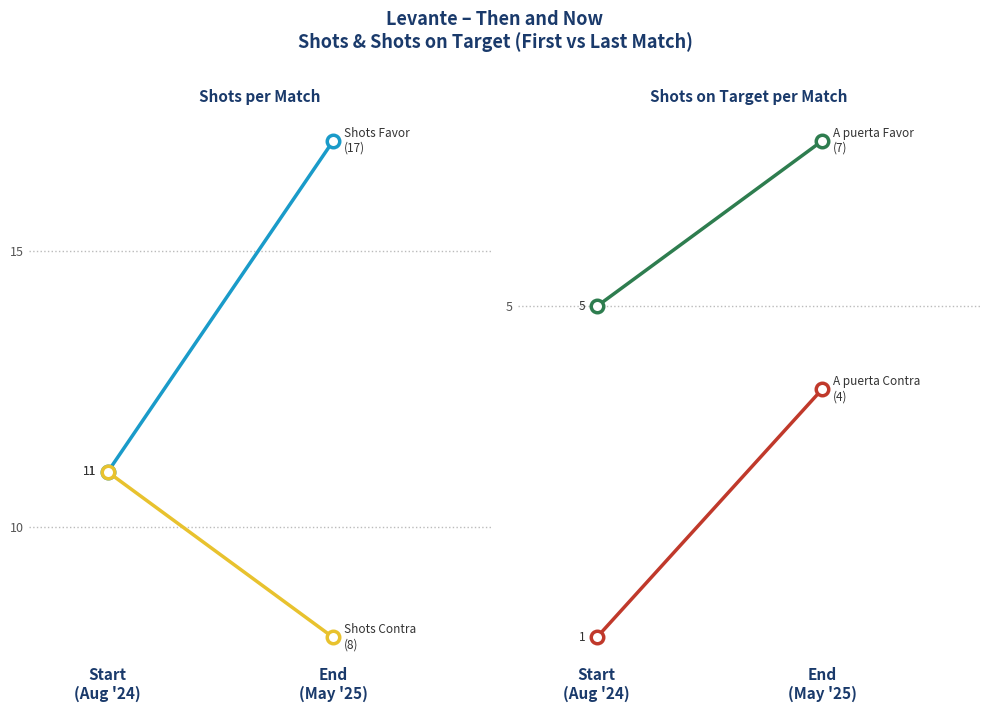

Which series has the widest spread of values?

Shots Favor